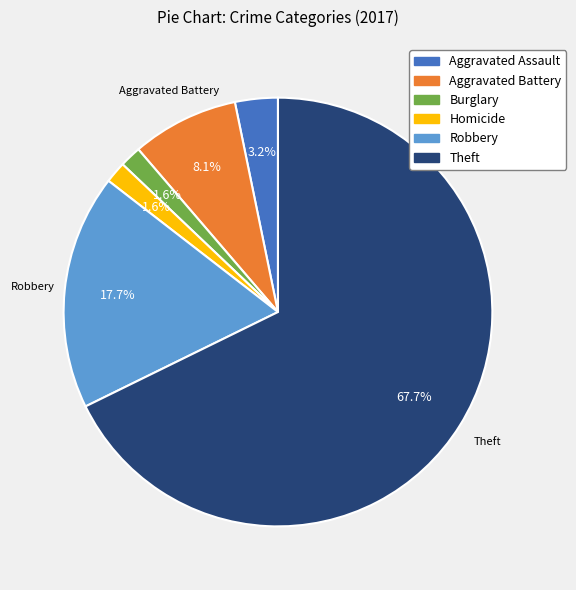

To the nearest percent, what is the average slice percentage?

17%